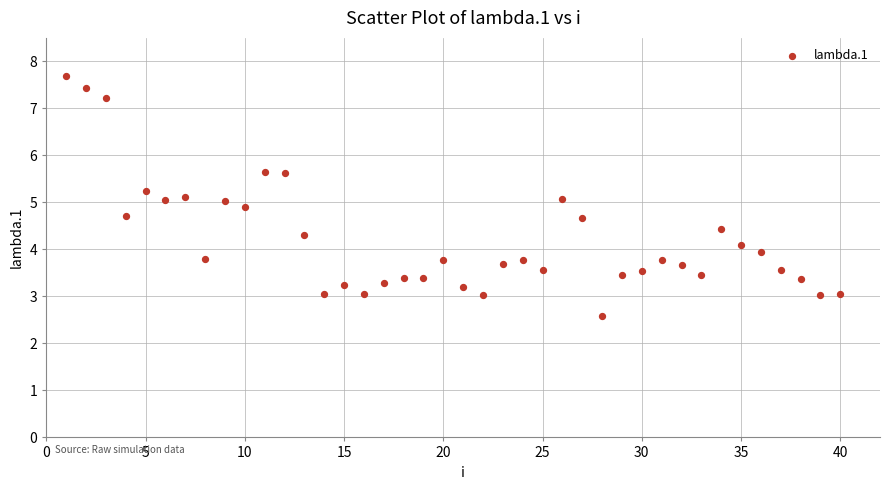

What is the range of X values (max minus min)?

39.0